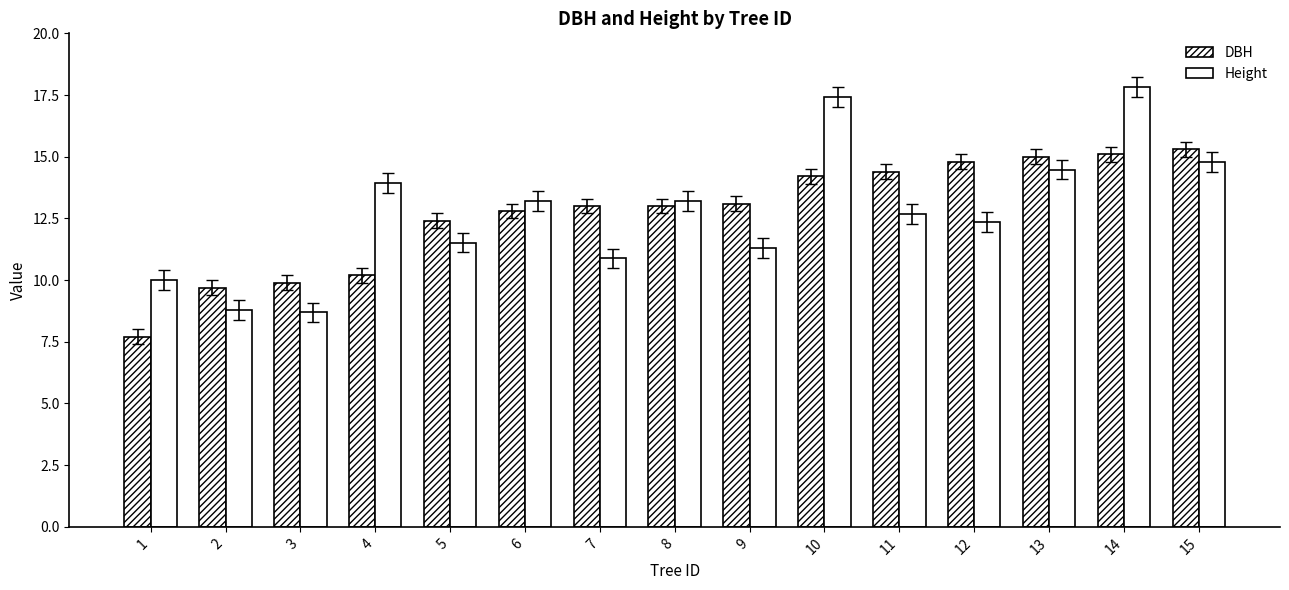

How many distinct data groups are displayed?

2